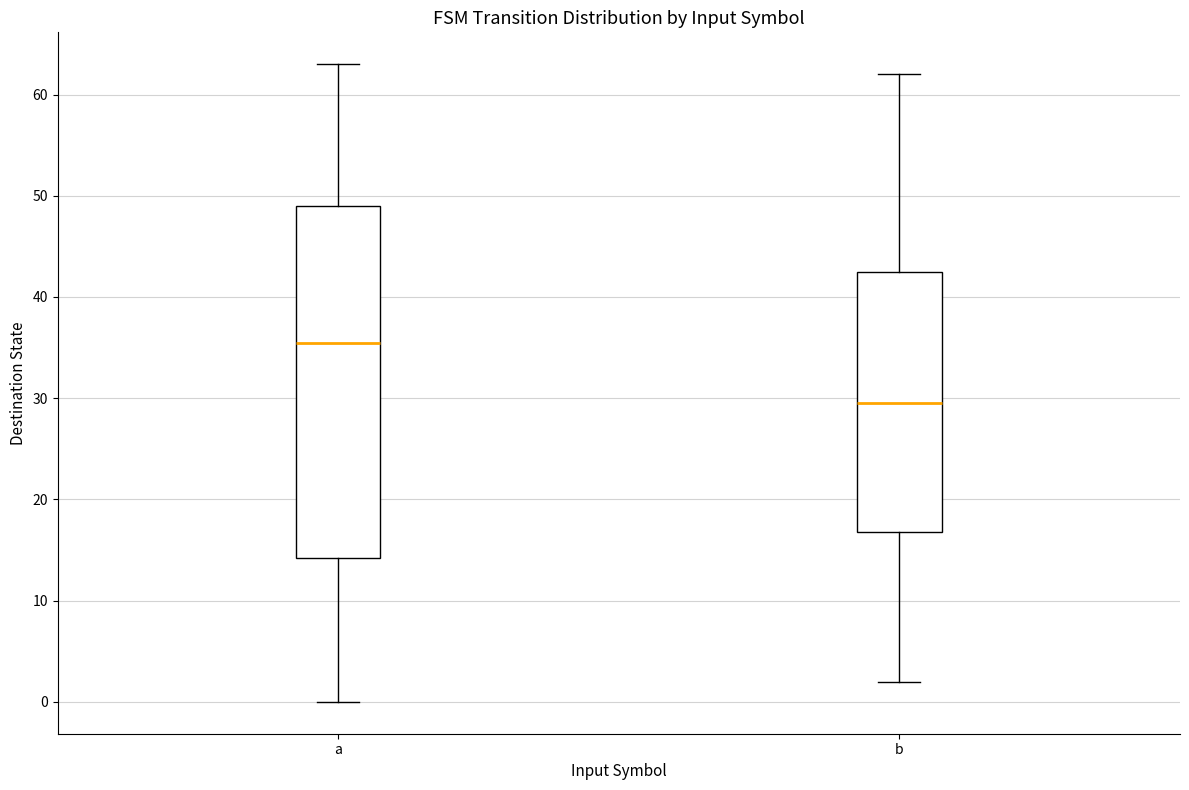

Reading left to right, transcribe this box plot: for each box, give where its median line is, the range the box spans, and where its two whiskers end, as read against the y-axis. The values are not printed on the chart, so give them approximately, as read against the axis.

a: median 36, box 14 to 49, whiskers 0 to 63
b: median 30, box 17 to 43, whiskers 2 to 62